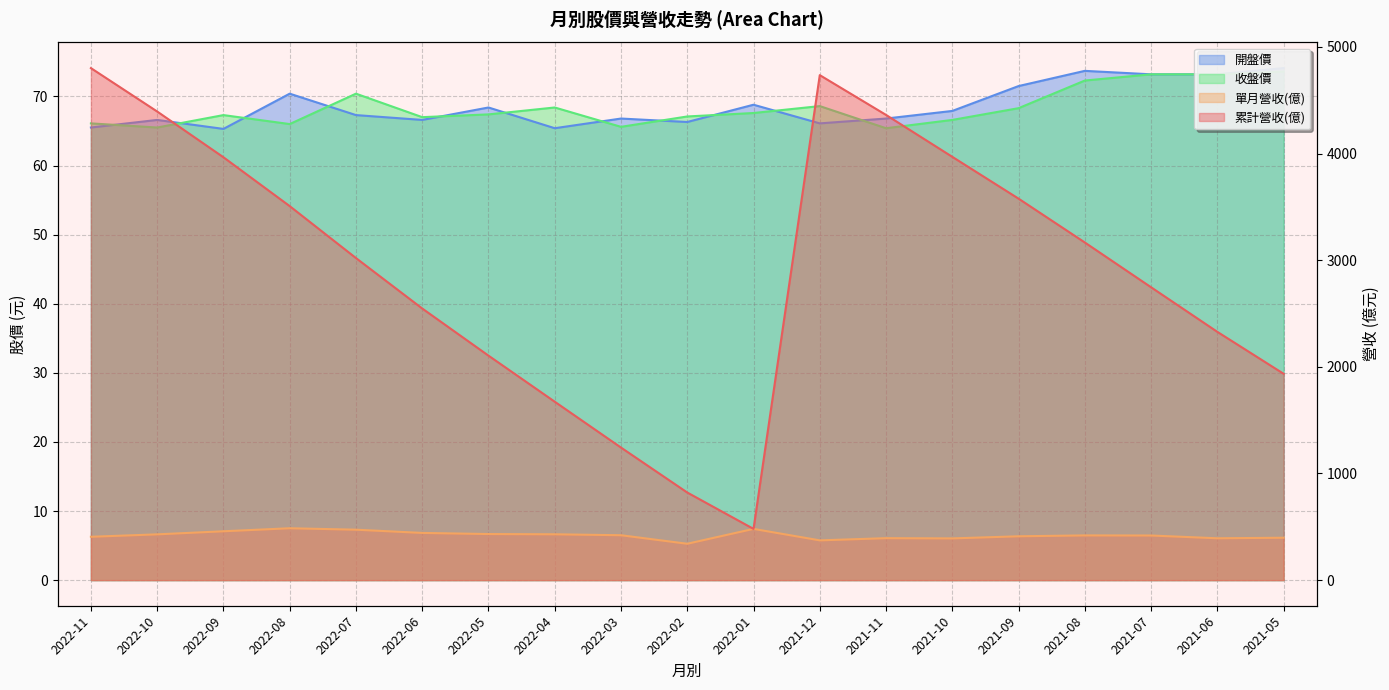

What is the total value across all series at 2021-07?

3310.9